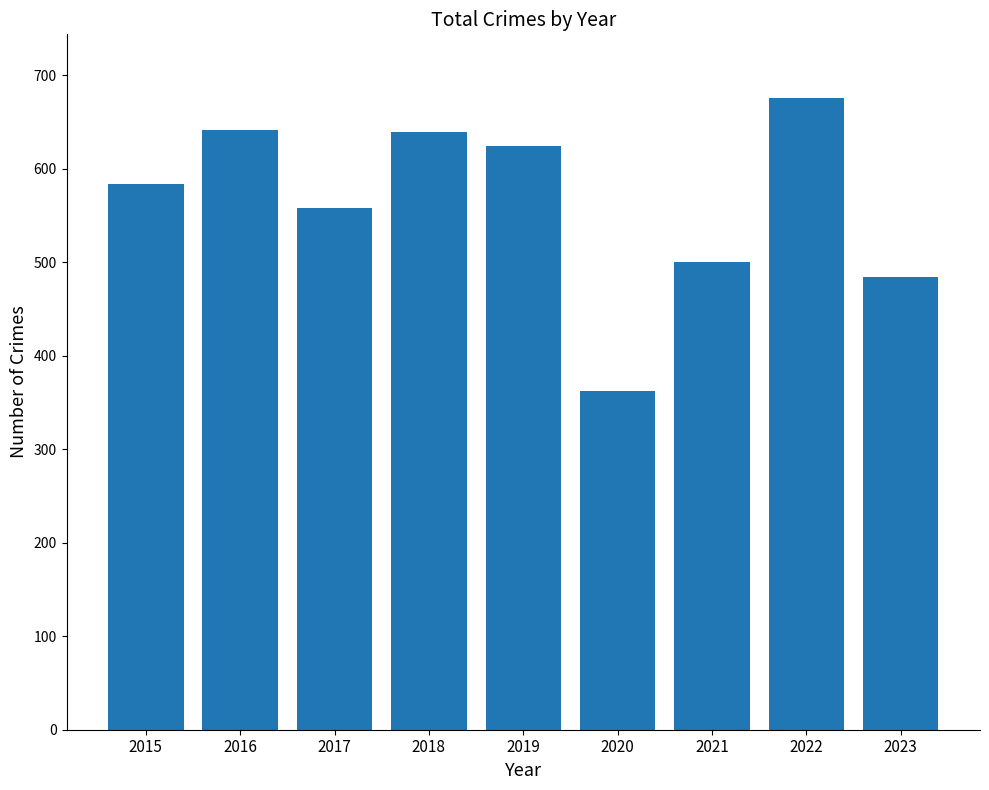

At which label is the value closest to 519?

2021